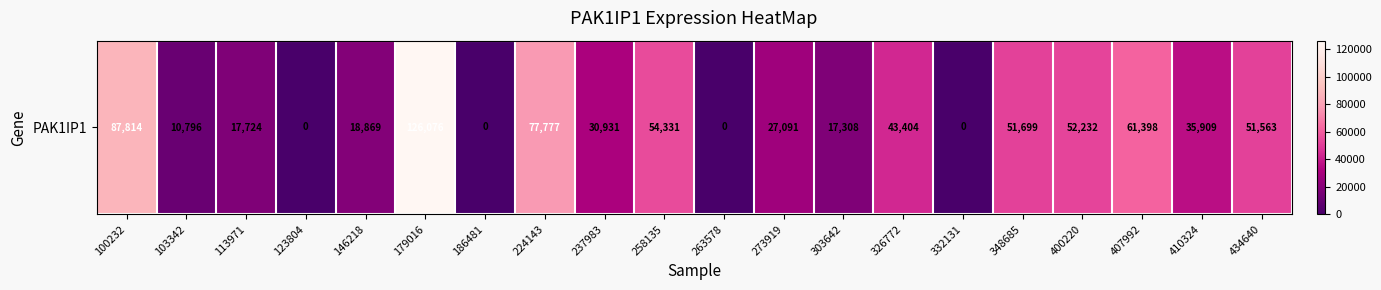

Between 303642 and 434640, which is larger?

434640